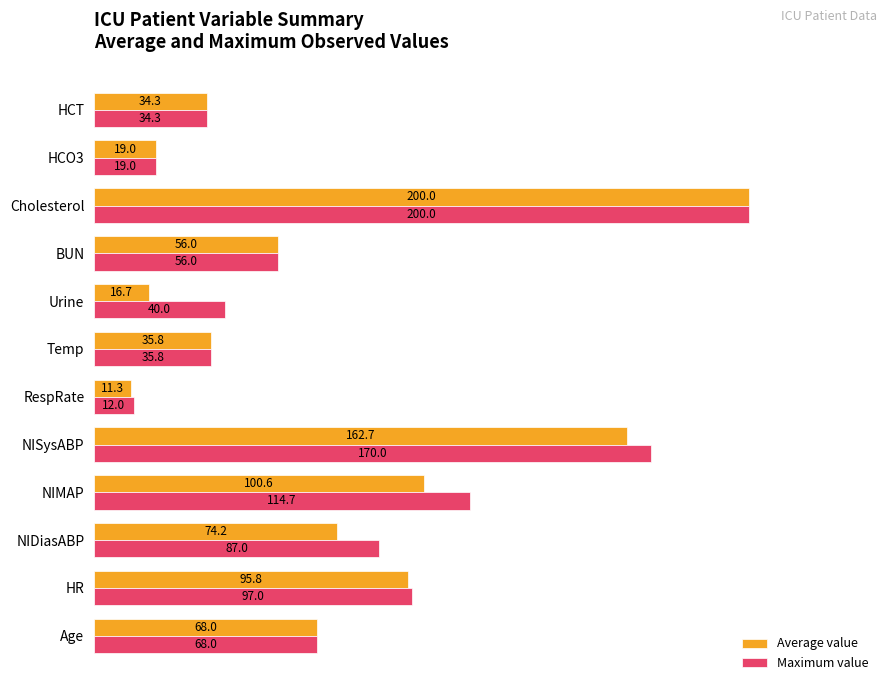

List the series in order of their overall mean, lowest first.

Average value, Maximum value